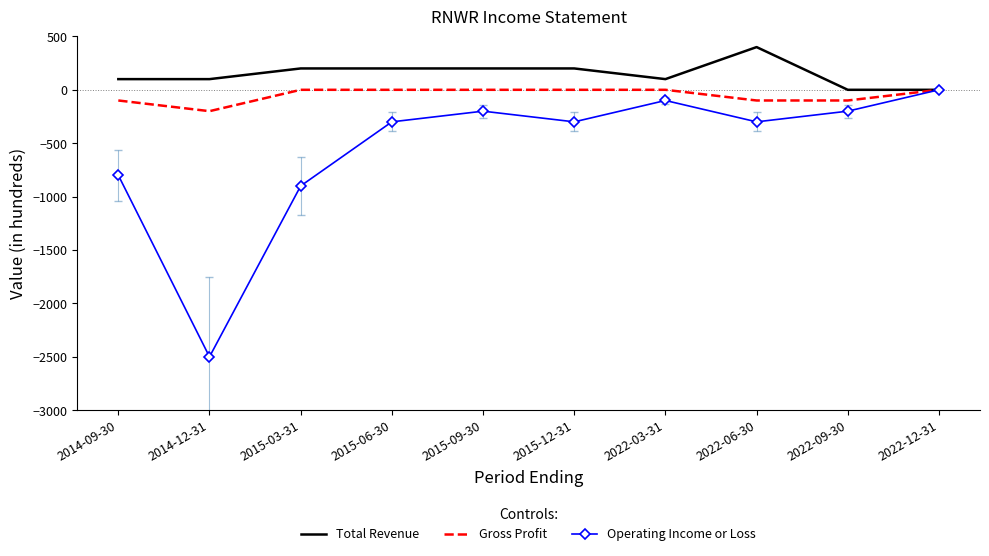

Which series has the largest total across all categories?

Total Revenue